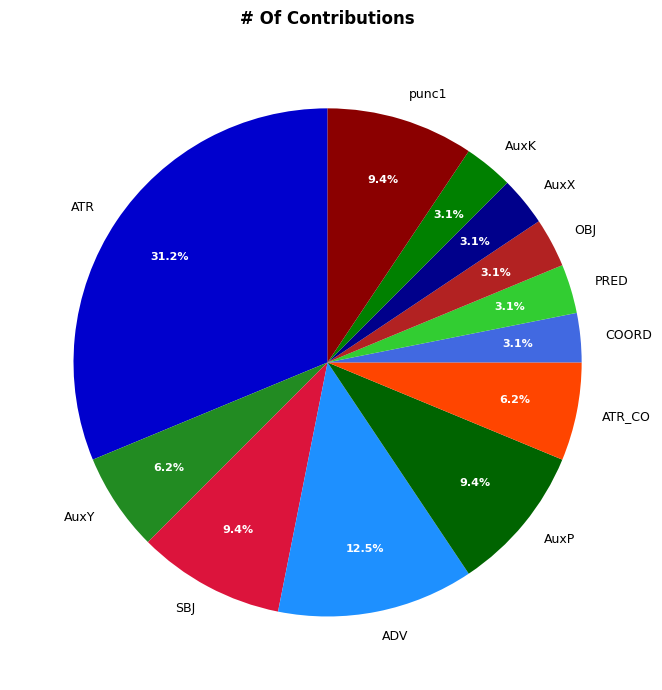

What percentage is the AuxY slice, to the nearest percent?

6%